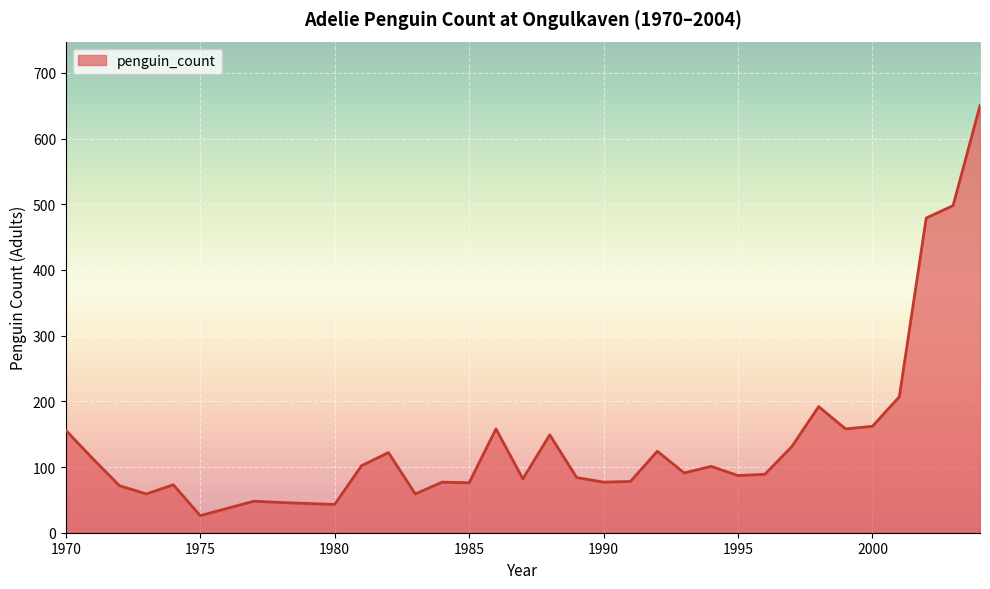

What is the maximum value shown in the chart?

650.0